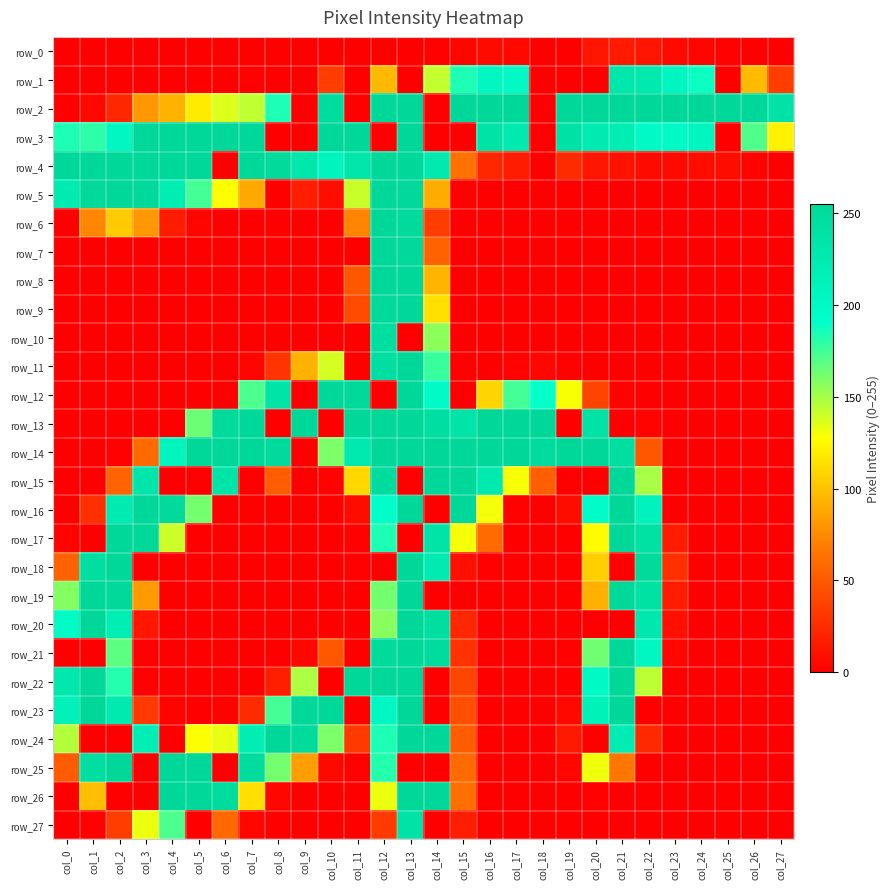

What is the total value across all series at col_15?

1970